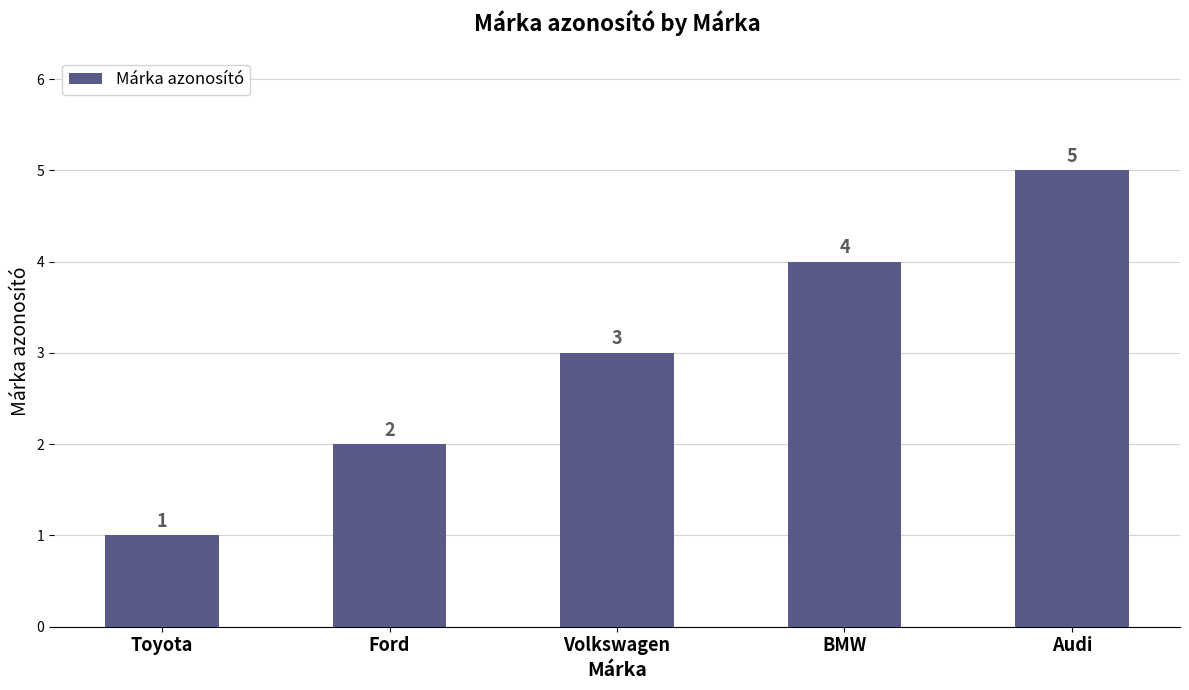

What is the difference between the maximum and minimum values?

4